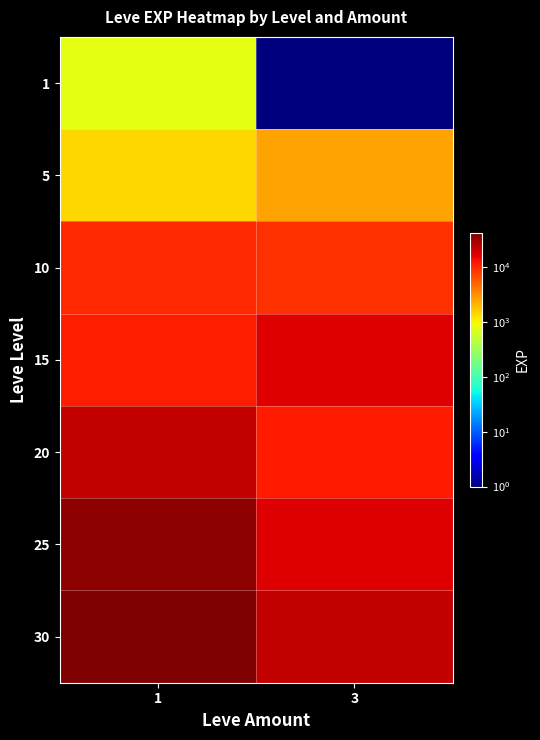

Which series has the largest total across all categories?

30